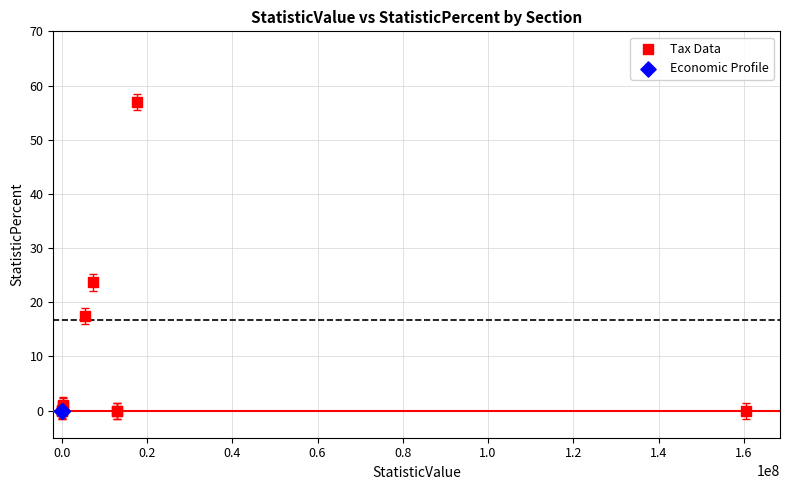

Which series contains the highest Y value?

Tax Data